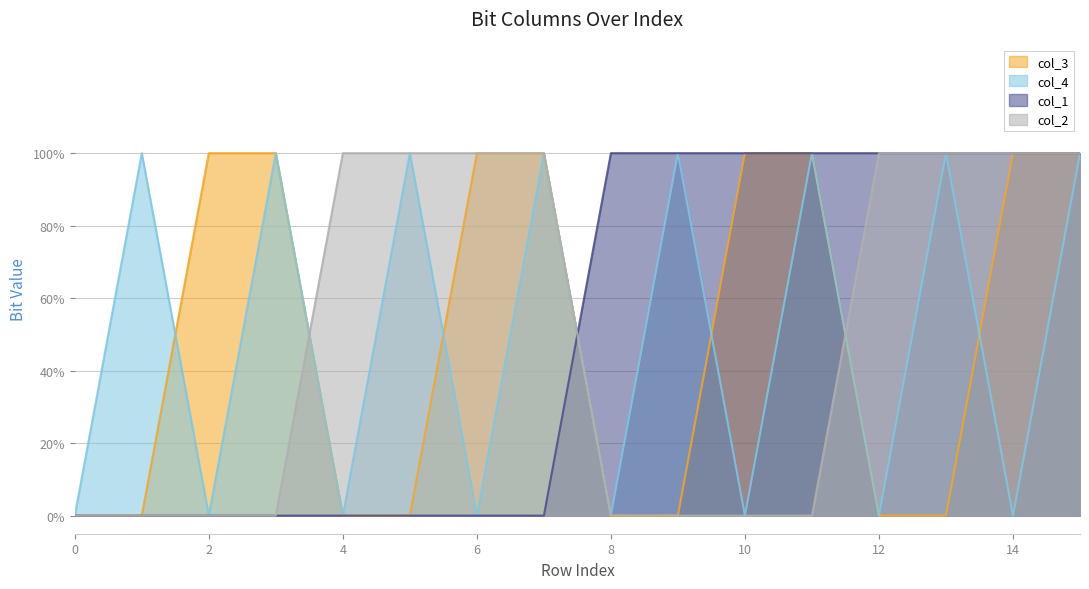

The col_3 series shows 0 at 4. True or false?

True